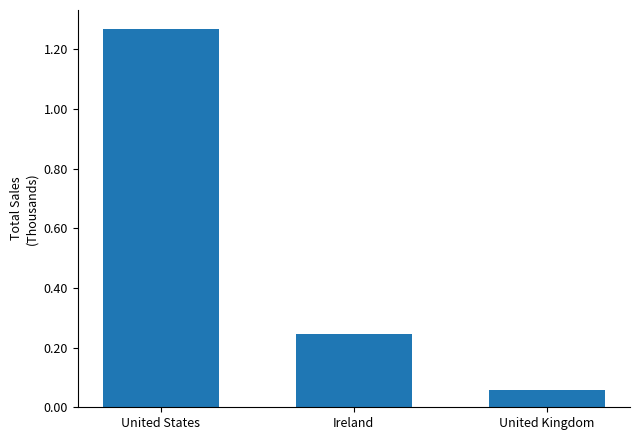

Which category has the lowest value across all series?

United Kingdom